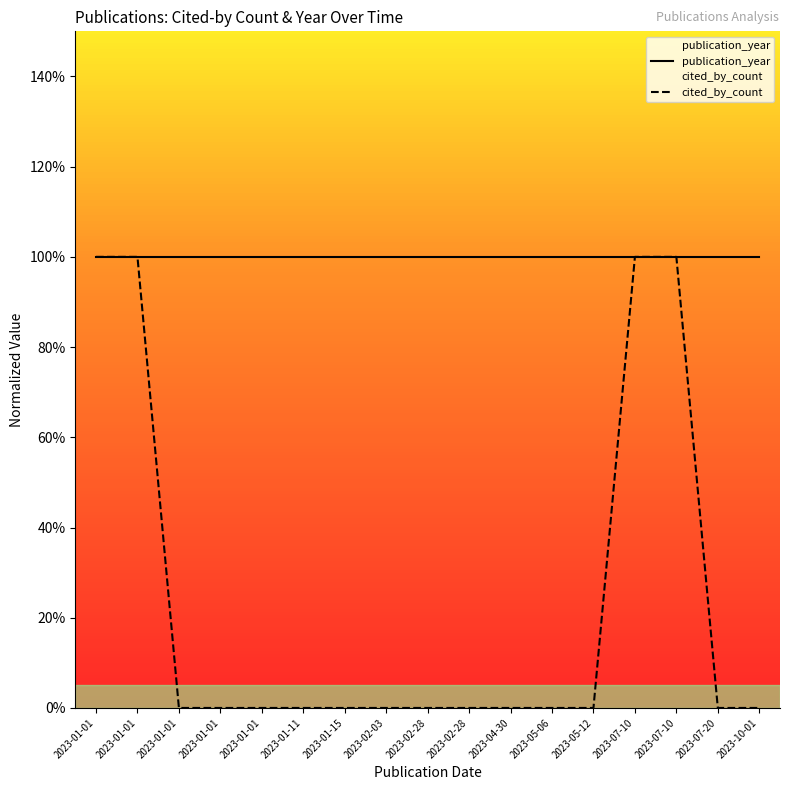

At which label is publication_year closest to 1?

2023-01-01